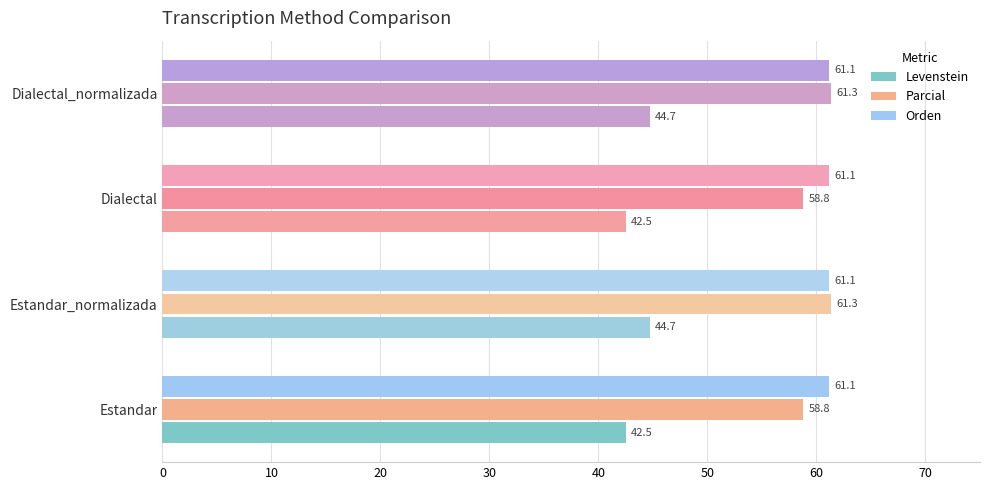

Is it true that Orden equals 32.3 at Dialectal_normalizada?

False